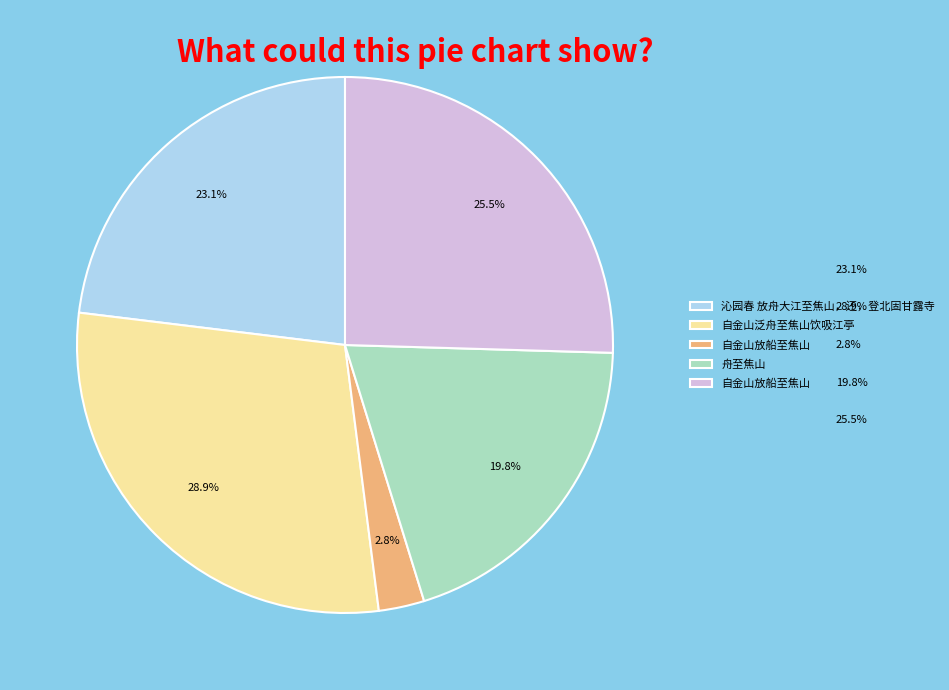

Is there any slice that represents more than half of the pie?

No